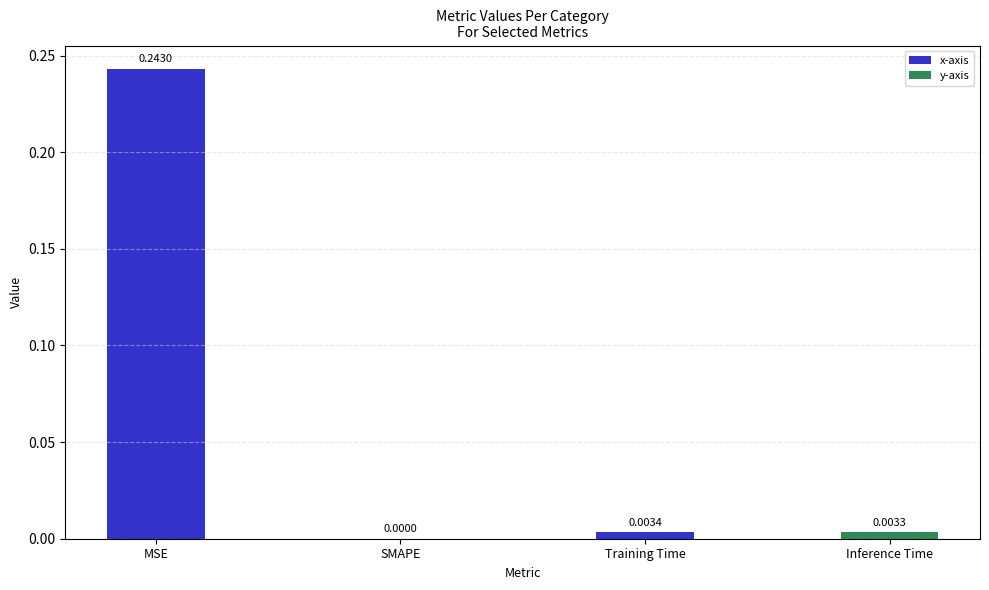

Which has a higher value, SMAPE or Inference Time?

Inference Time